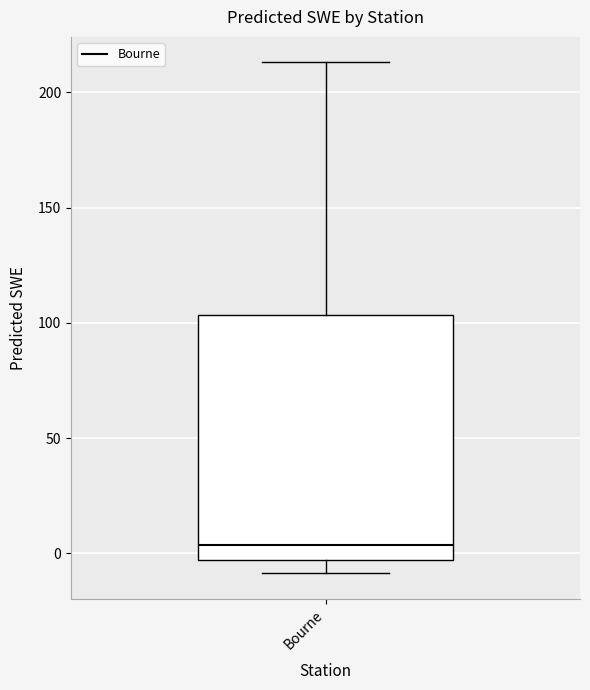

Transcribe this box plot: give where the median line is, the range the box spans, and where the two whiskers end, as read against the y-axis. The values are not printed on the chart, so give them approximately, as read against the axis.

median 5, box -5 to 105, whiskers -10 to 215